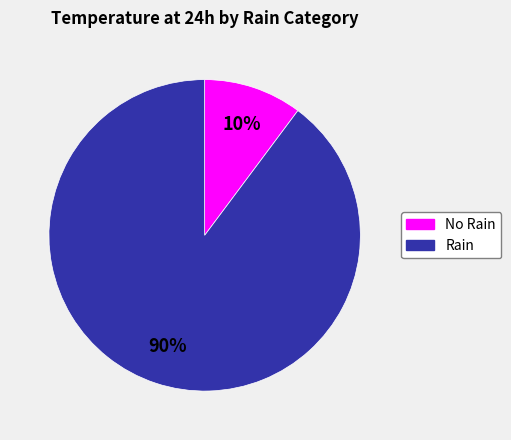

Is there any slice that represents more than half of the pie?

Yes